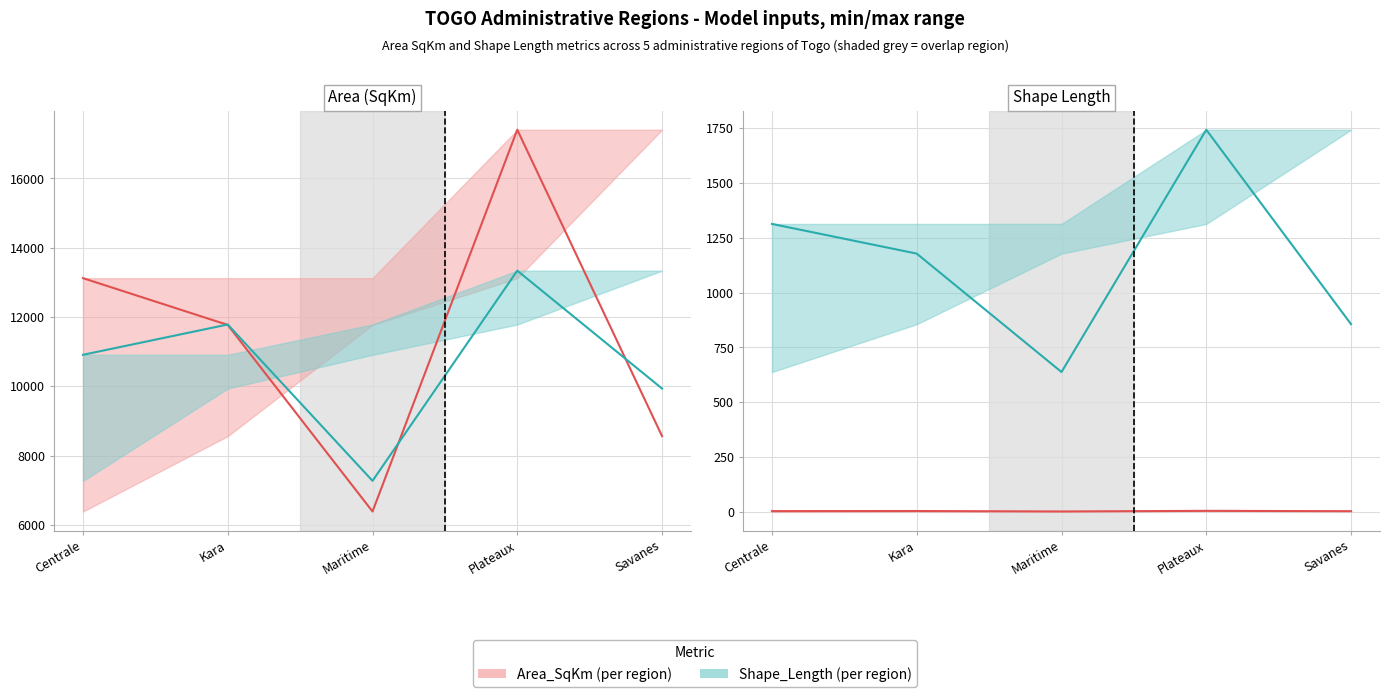

Reading left to right, transcribe all the data shown in this chart.

Area_SqKm: 5.5	5.9	3.6	6.7	5.0
Shape_Length: 1312.2	1177.0	638.3	1740.7	856.0